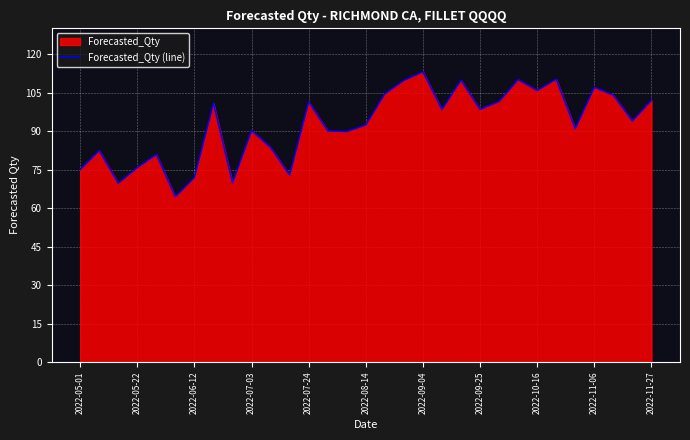

Between 2022-09-04 and 2022-08-14, which is larger?

2022-09-04